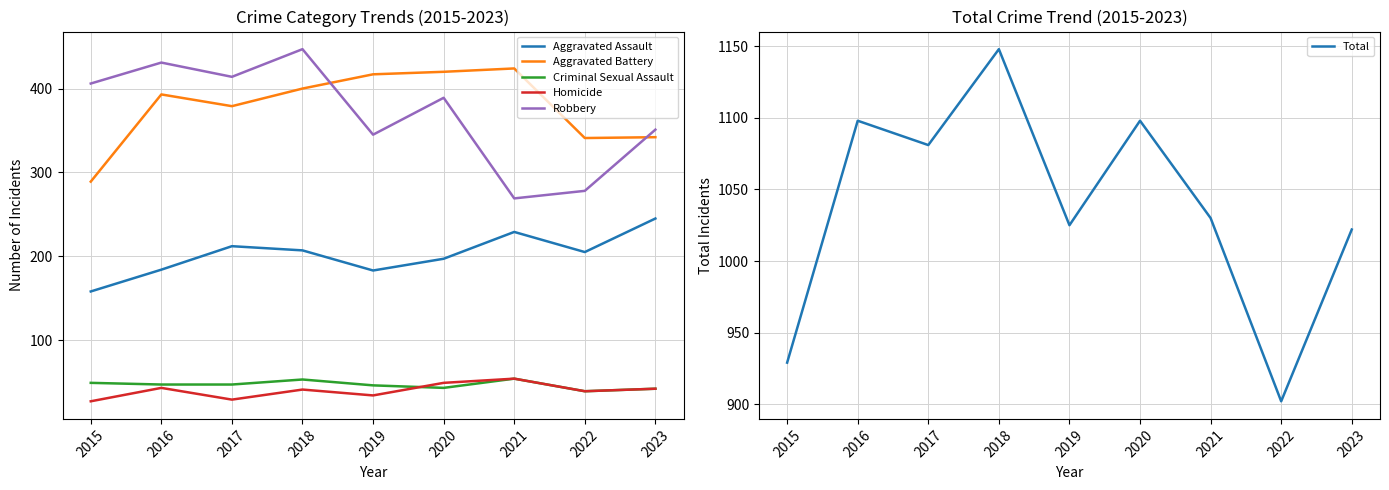

Reading left to right, what are all the values shown in this chart?

Aggravated Assault: 158	184	212	207	183	197	229	205	245
Aggravated Battery: 289	393	379	400	417	420	424	341	342
Criminal Sexual Assault: 49	47	47	53	46	43	54	39	42
Homicide: 27	43	29	41	34	49	54	39	42
Robbery: 406	431	414	447	345	389	269	278	351
Total: 929	1098	1081	1148	1025	1098	1030	902	1022